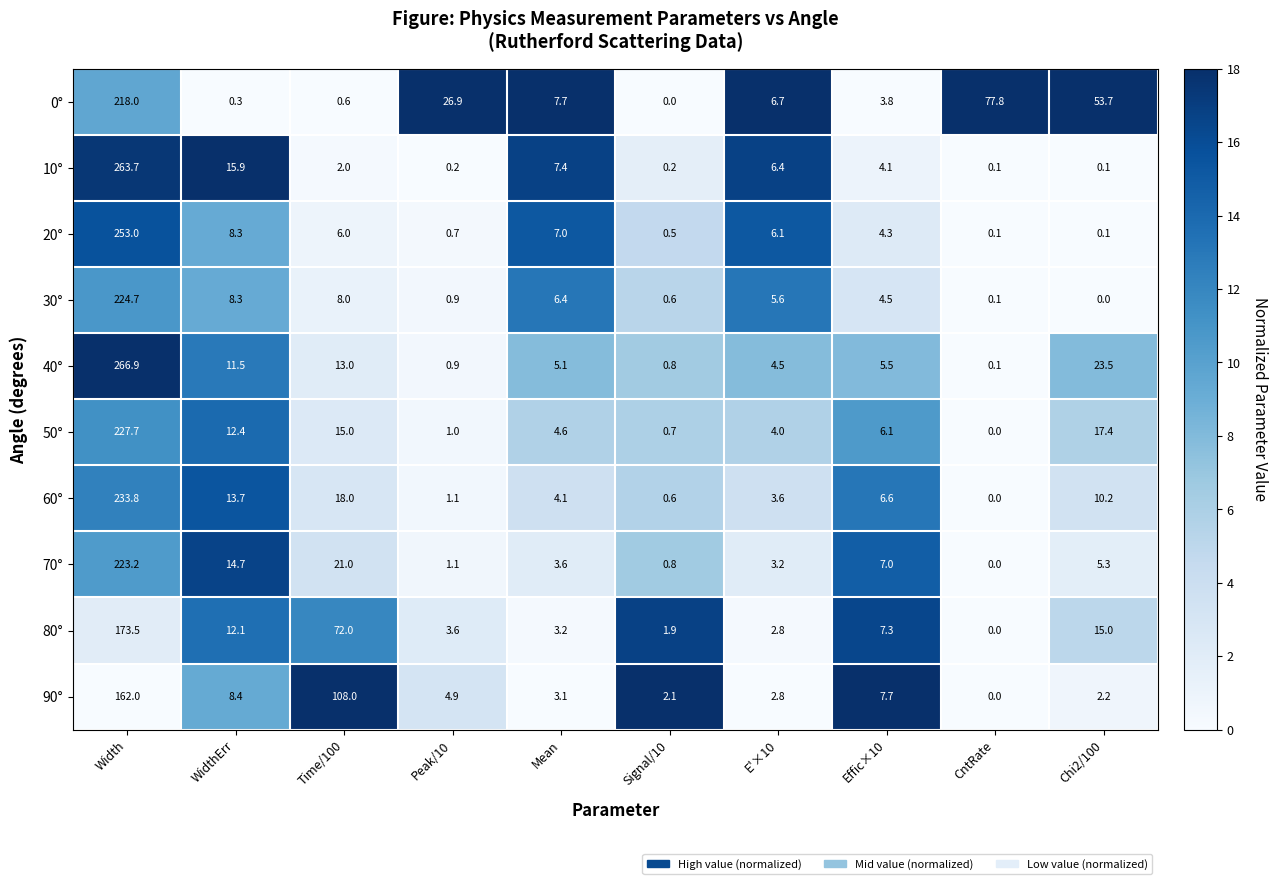

Which category has the highest value across all series?

Width